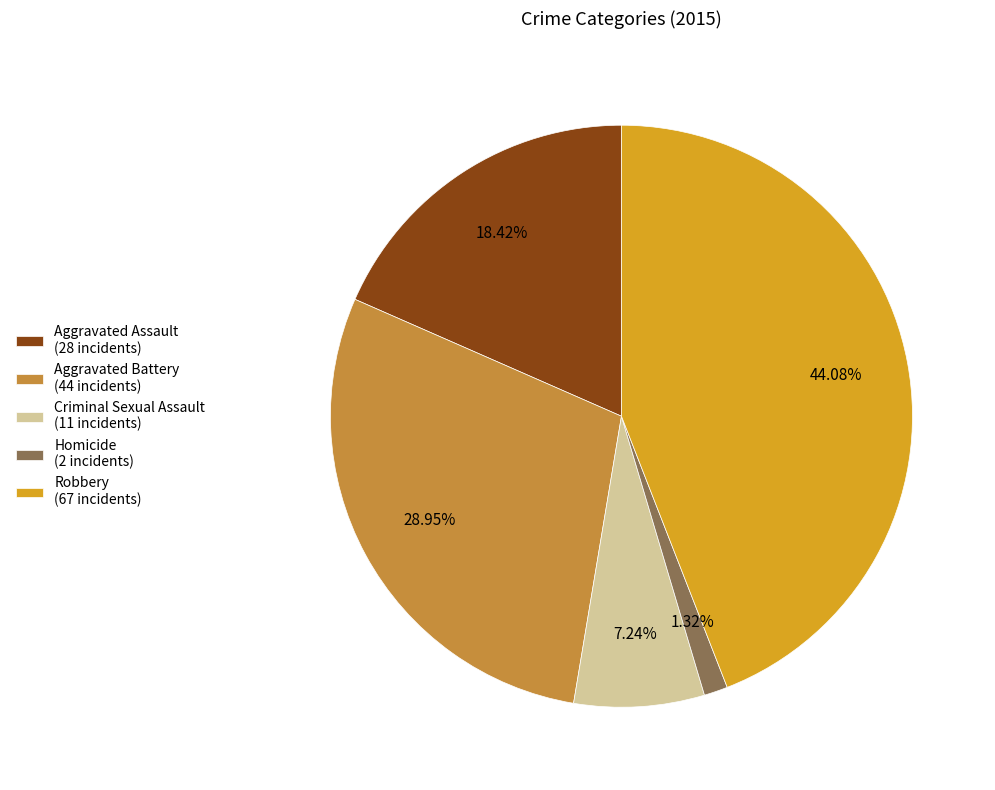

Combined, do Robbery and Aggravated Assault account for over 50%?

Yes